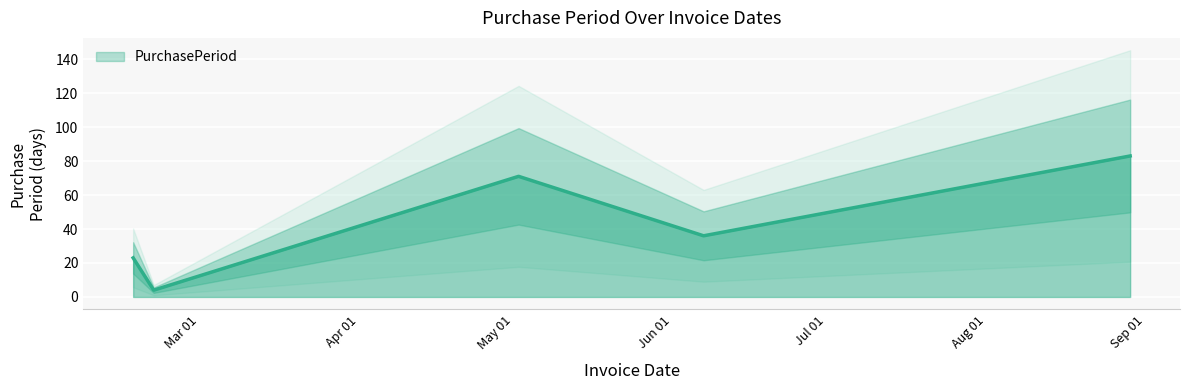

What is the lowest value of the PurchasePeriod series?

4